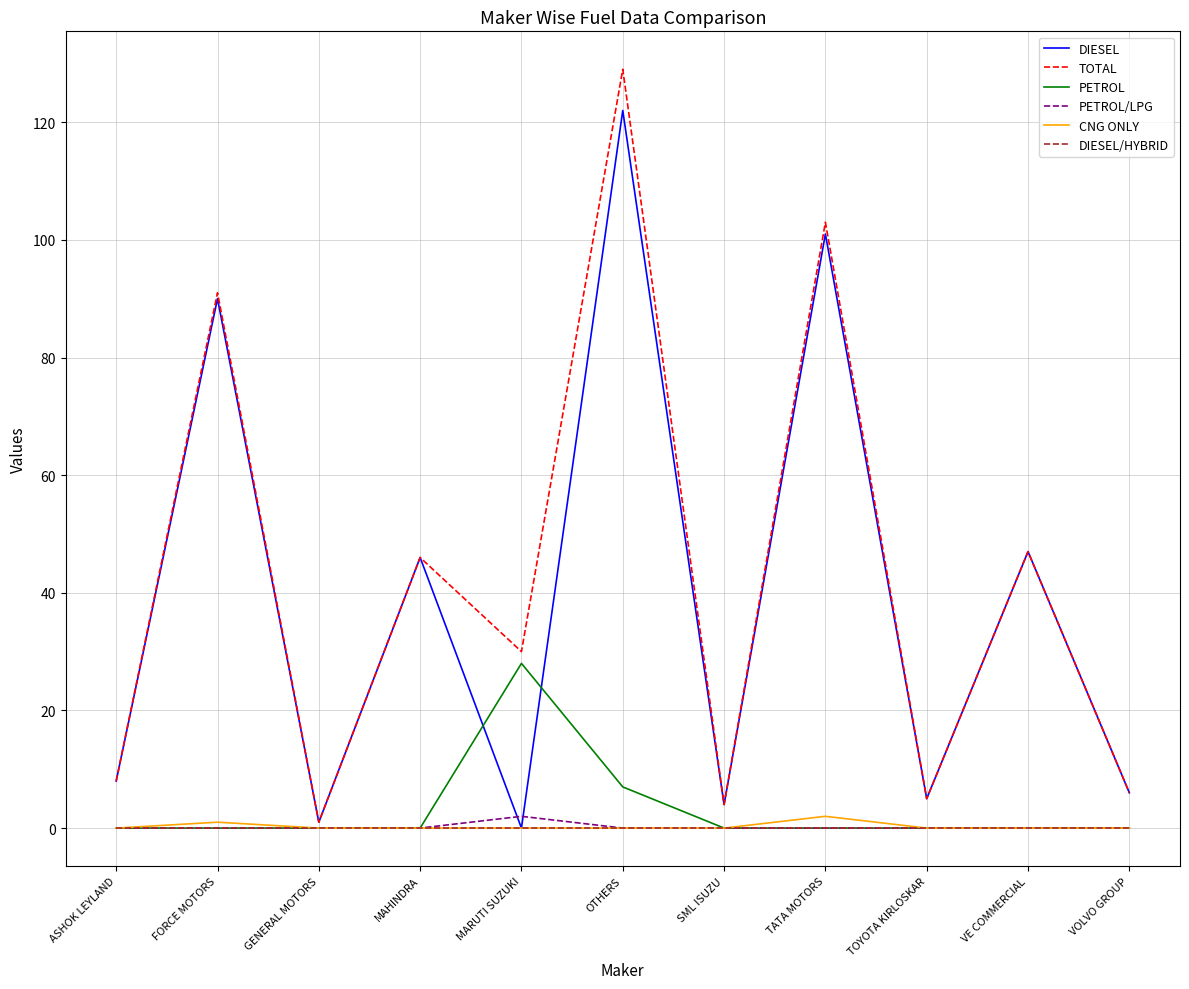

What is the maximum value shown in the chart?

129